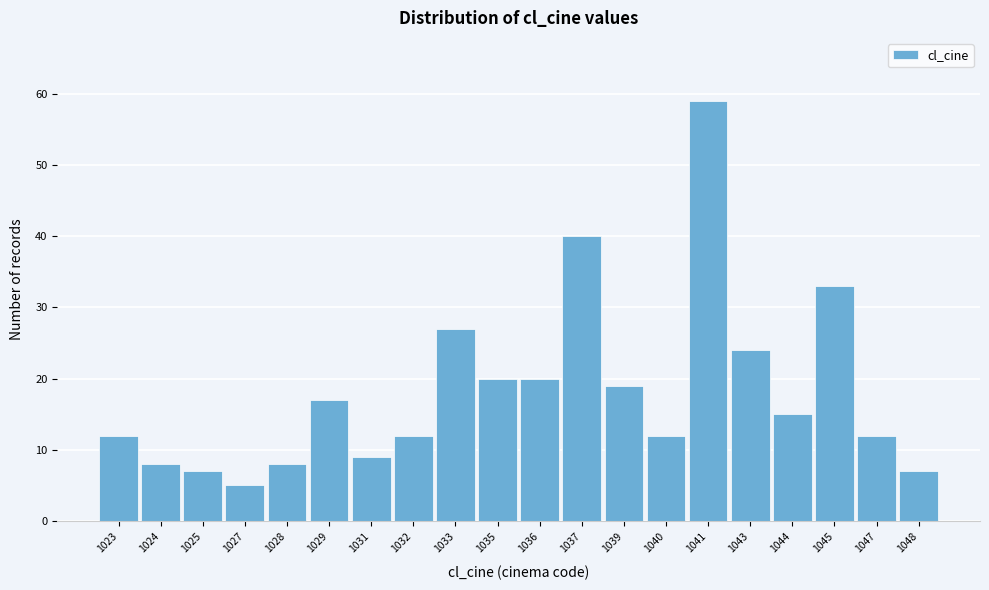

Reading left to right, extract all data points from this chart.

12	8	7	5	8	17	9	12	27	20	20	40	19	12	59	24	15	33	12	7